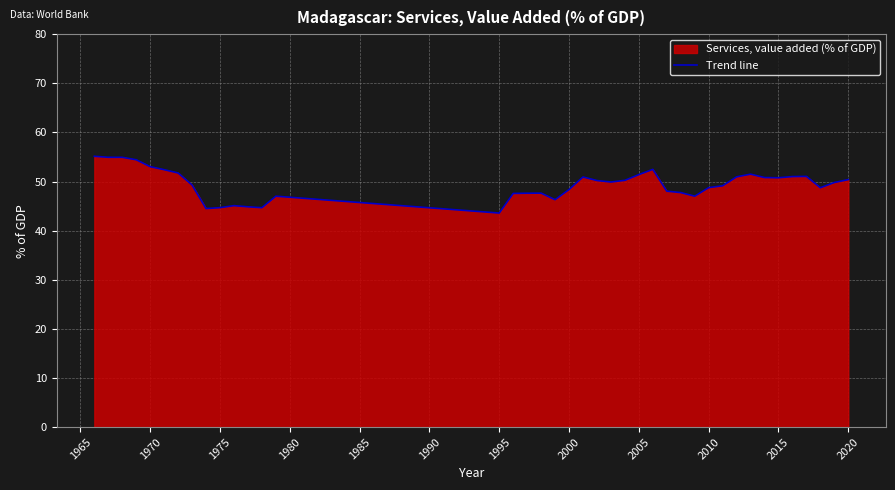

What is the difference between the maximum and minimum values?

11.6